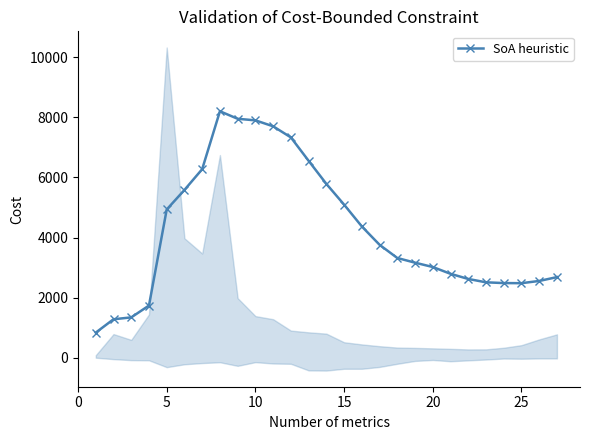

True or false: SoA heuristic has more than 0 points higher than both neighbors.

True